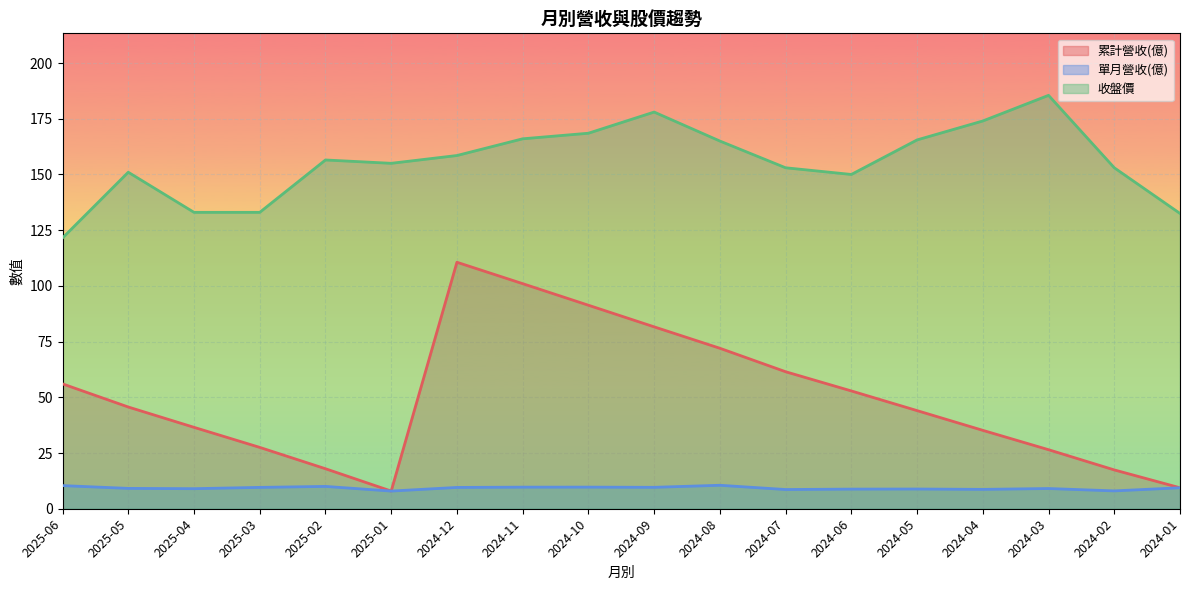

What are all the series names shown in the legend?

累計營收(億), 單月營收(億), 收盤價